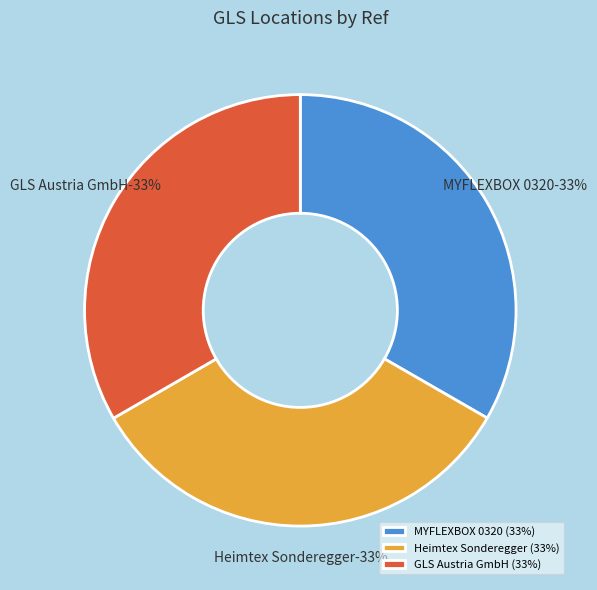

Rank the categories by value from lowest to highest.

MYFLEXBOX 0320, GLS Austria GmbH, Heimtex Sonderegger